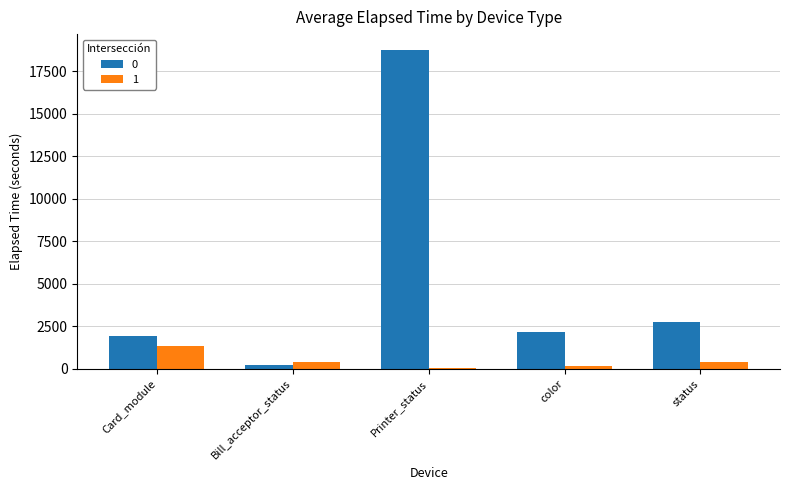

What is the total value across all series at status?

3145.0